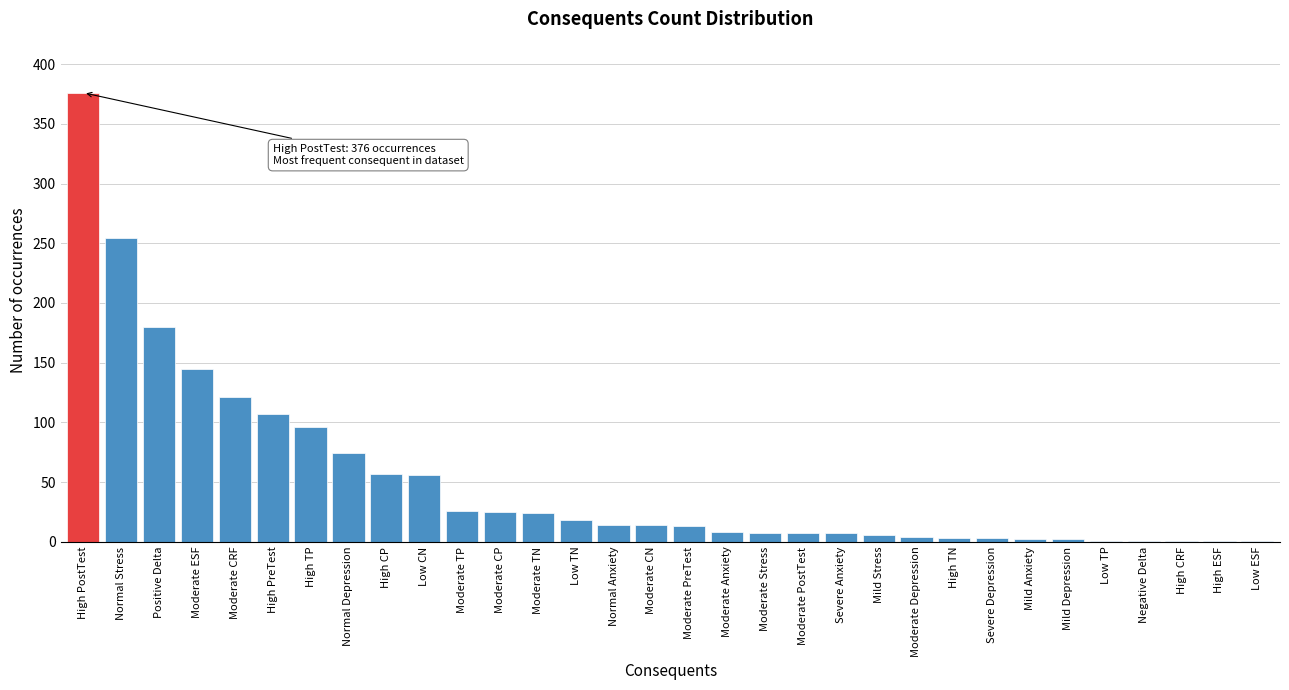

What is the sum of all values?

1654